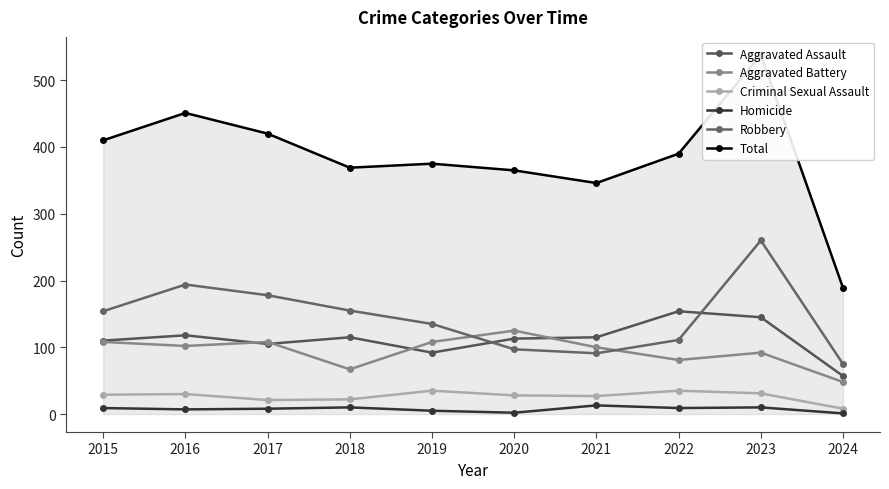

Reading left to right, extract all data points from this chart.

Aggravated Assault: 110	118	105	115	92	113	115	154	145	57
Aggravated Battery: 108	102	108	67	108	125	100	81	92	48
Criminal Sexual Assault: 29	30	21	22	35	28	27	35	31	8
Homicide: 9	7	8	10	5	2	13	9	10	1
Robbery: 154	194	178	155	135	97	91	111	260	75
Total: 410	451	420	369	375	365	346	390	538	189